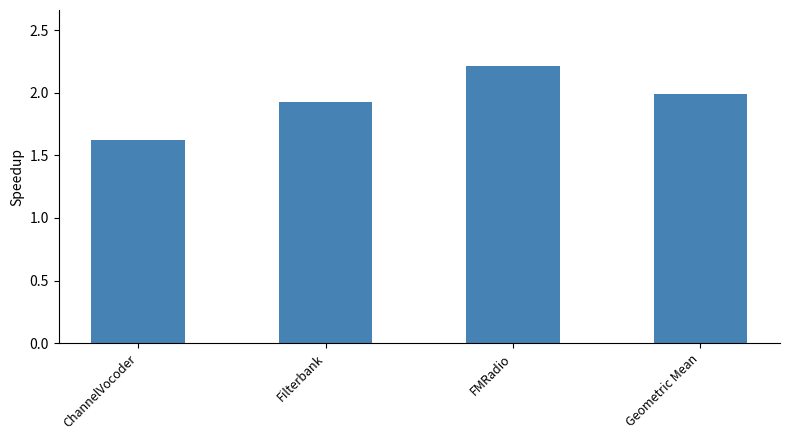

The value at FMRadio is 2.2. True or false?

True